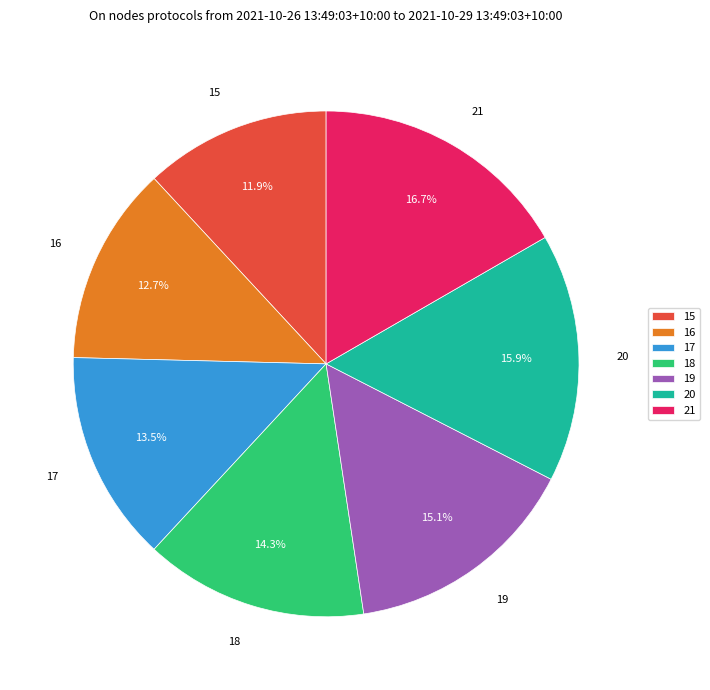

What is the total percentage of 15 and 18?

26.2%